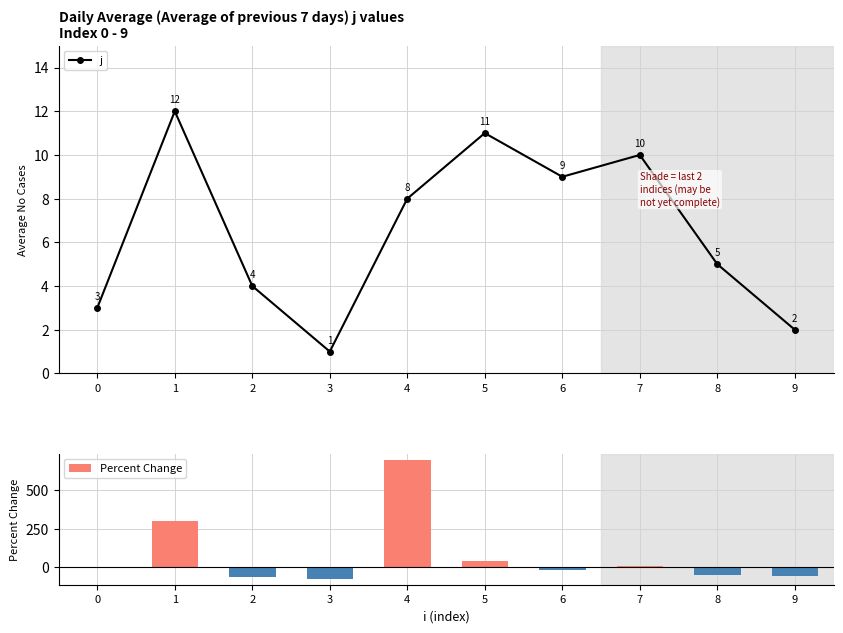

Rank the categories by Percent Change value from highest to lowest.

4, 1, 5, 7, 0, 6, 8, 9, 2, 3